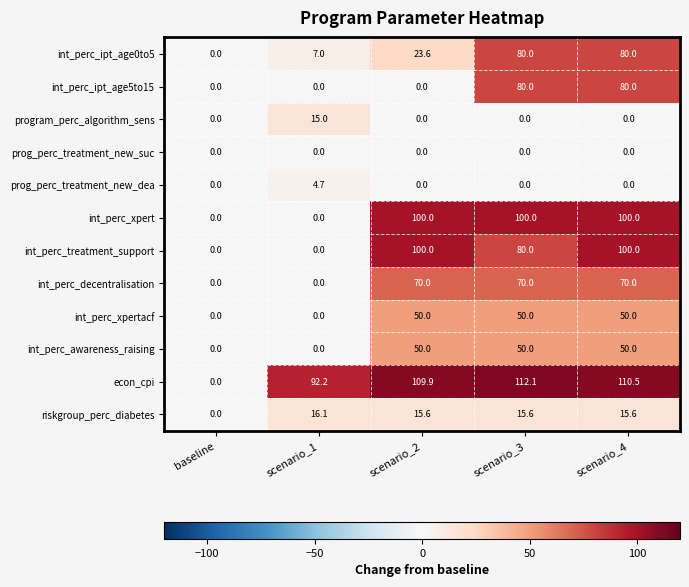

At which category is the sum across all series the highest?

scenario_4